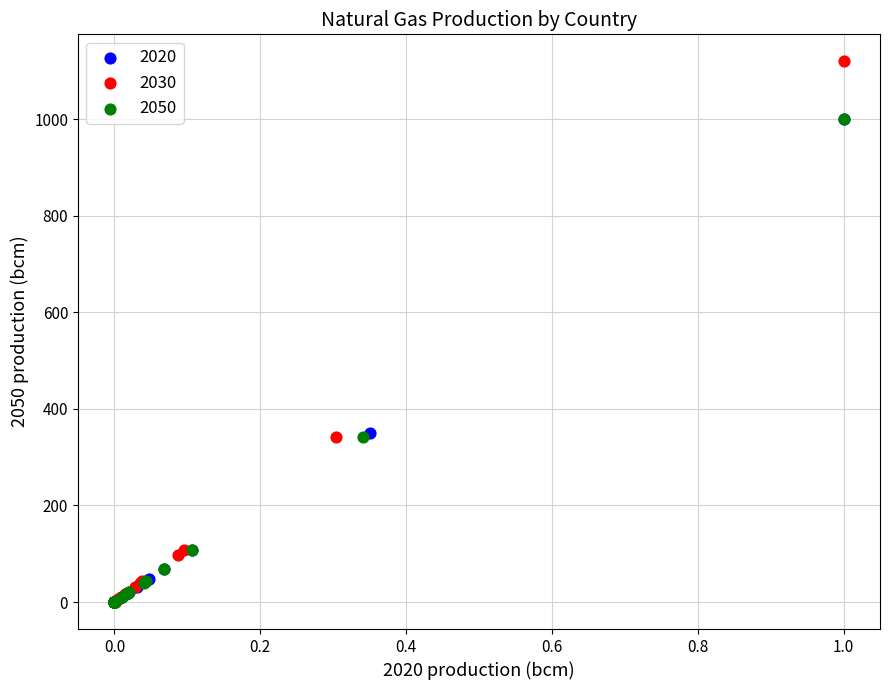

Which series has the largest Y range (max minus min)?

2030